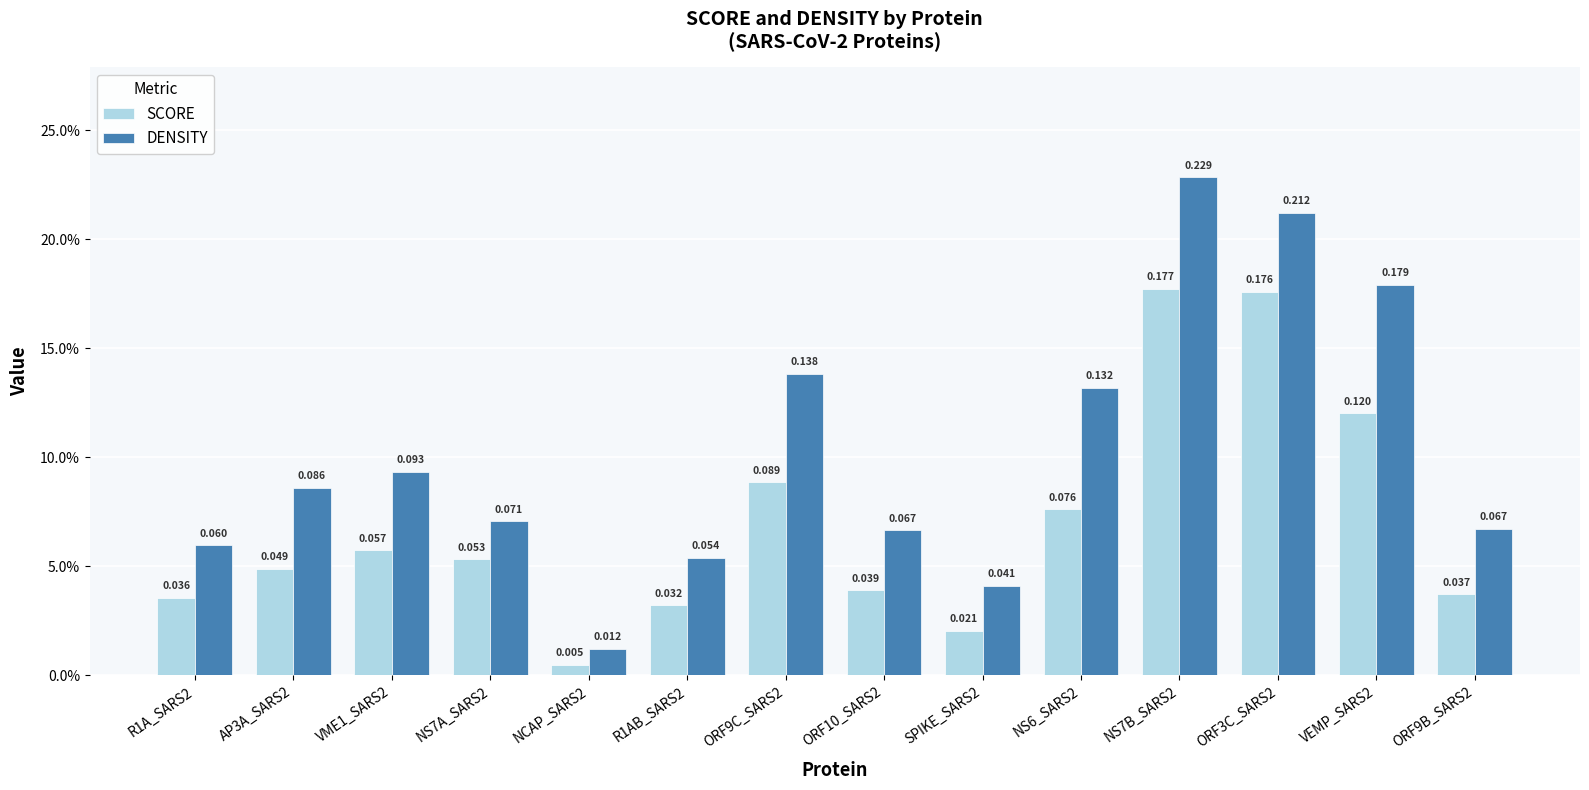

Are the bars horizontal?

No